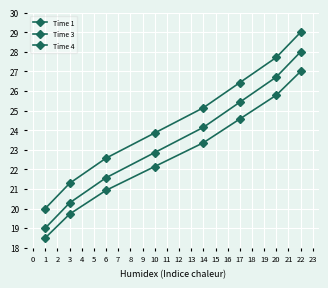

What is the lowest value of the Time 1 series?

19.0